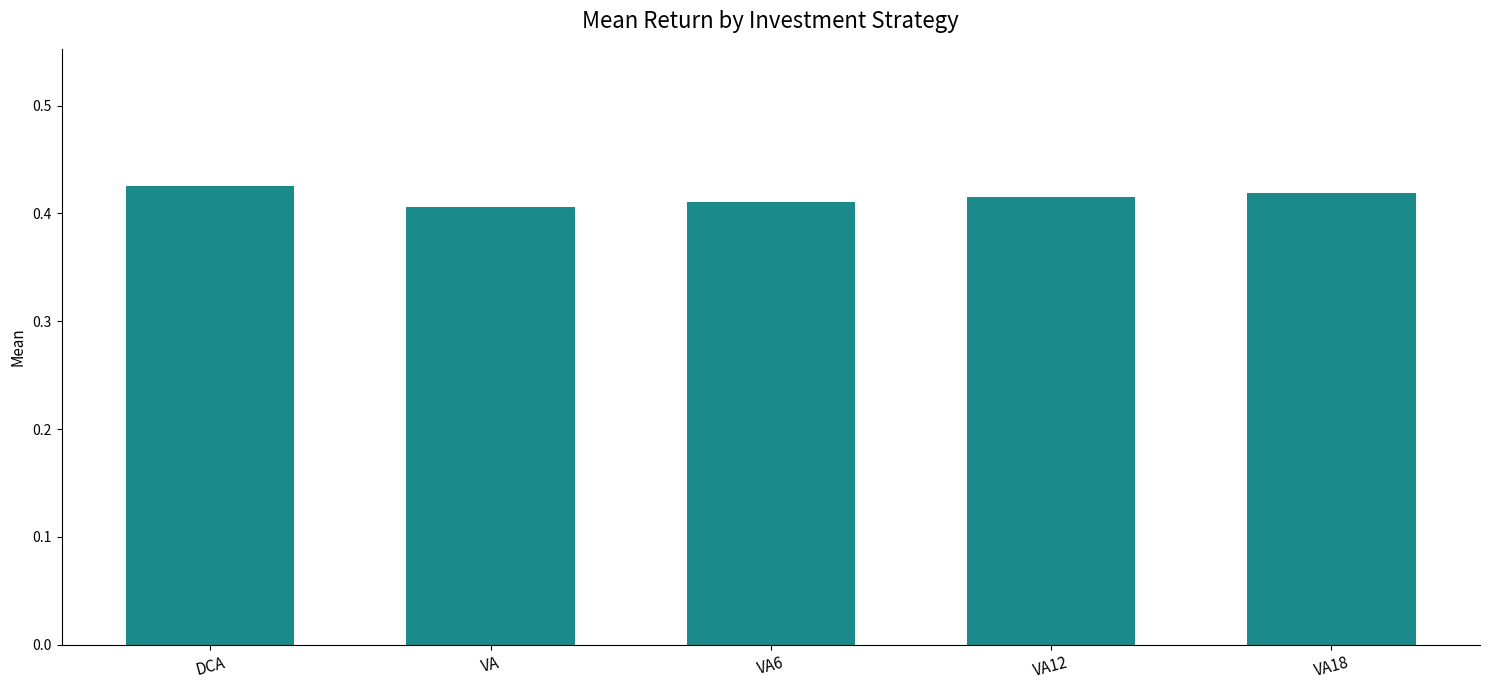

Between VA12 and VA, which is larger?

VA12